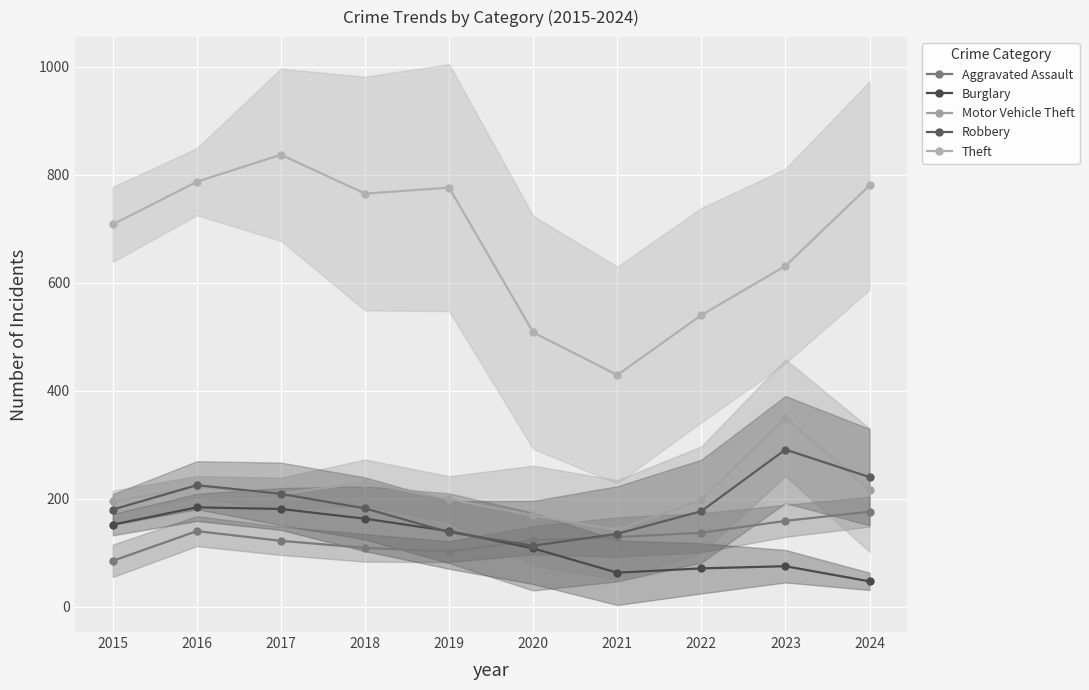

Which category has the highest value across all series?

2017